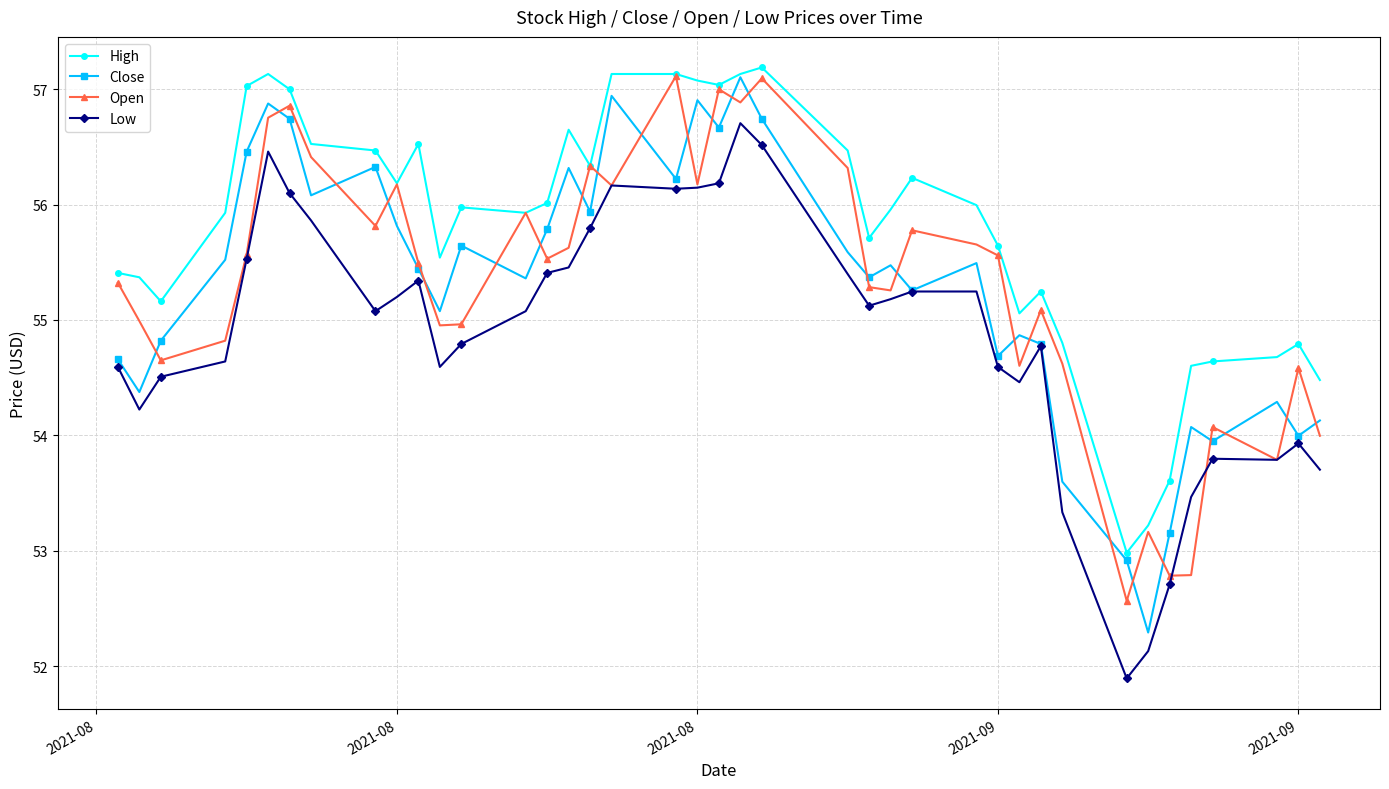

How many lines are shown in the chart?

4